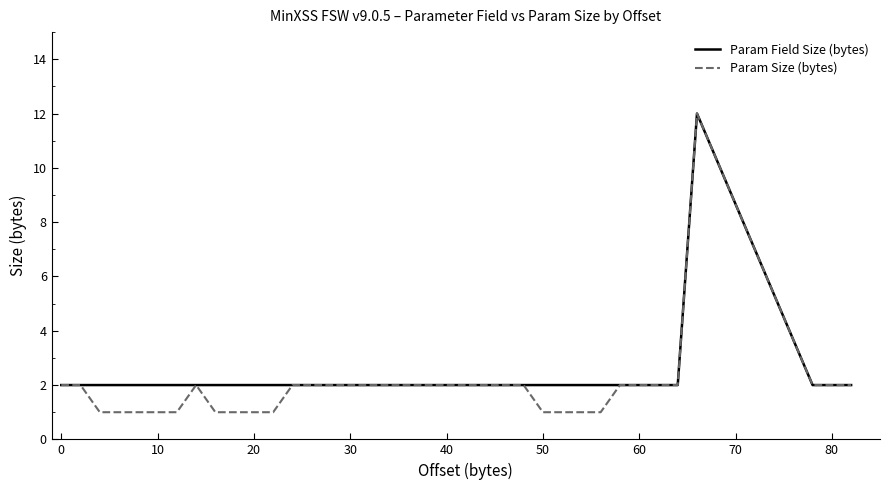

What is the highest value of the Param Field Size (bytes) series?

12